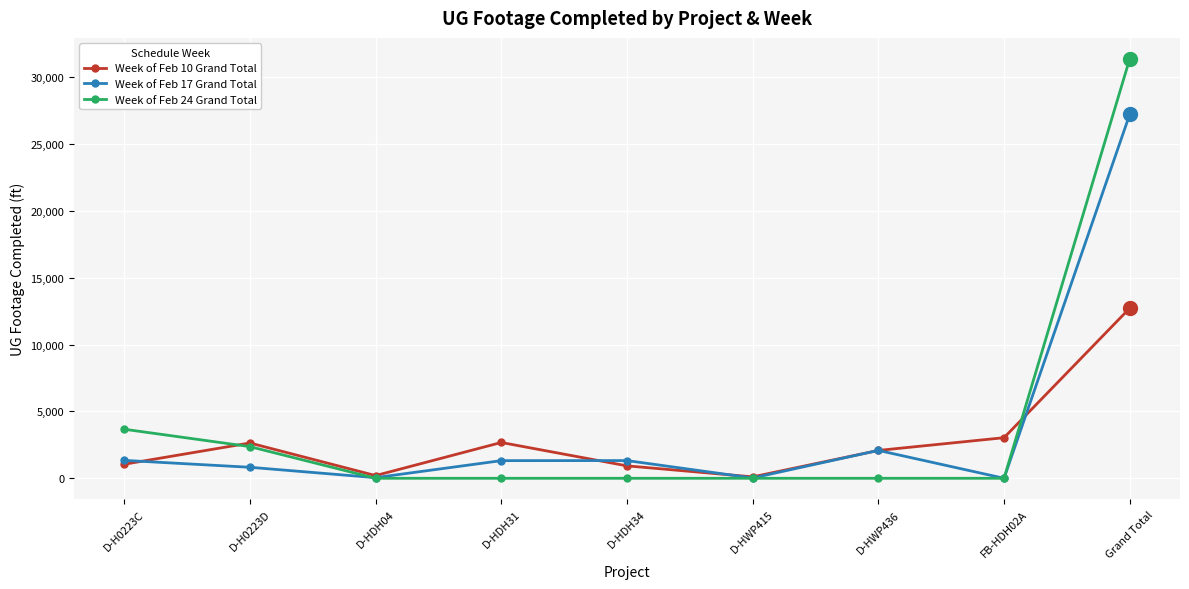

The value of Week of Feb 24 Grand Total at Grand Total is 46239. True or false?

False